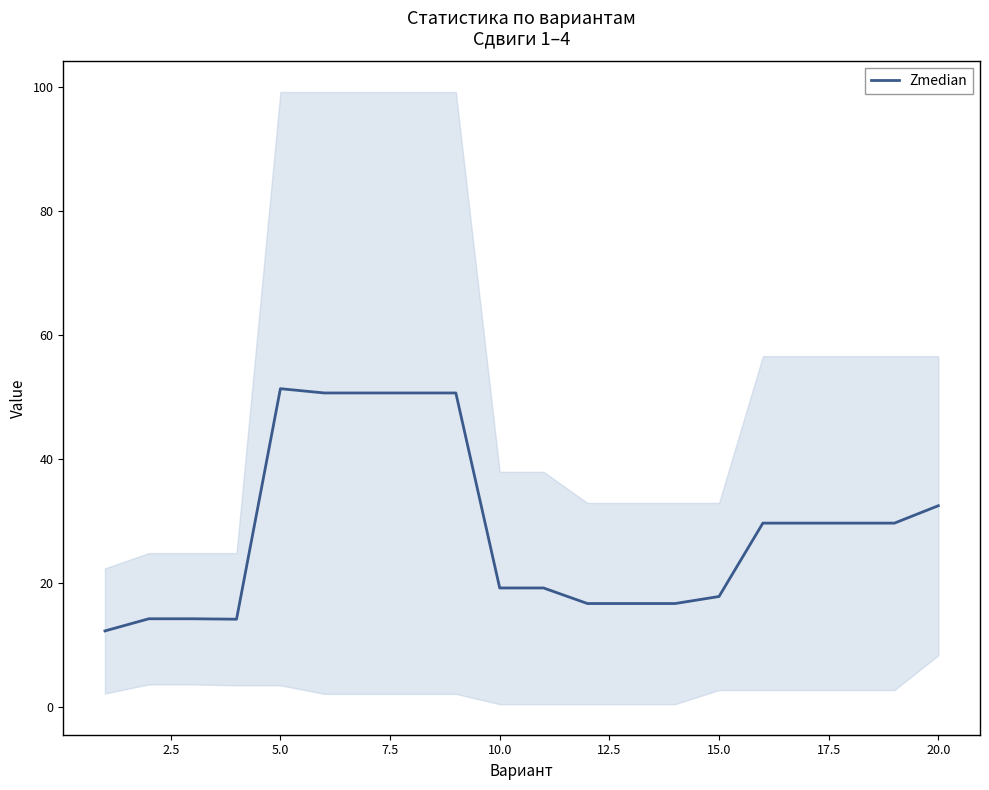

How many points are higher than both their immediate neighbors (excluding endpoints)?

1